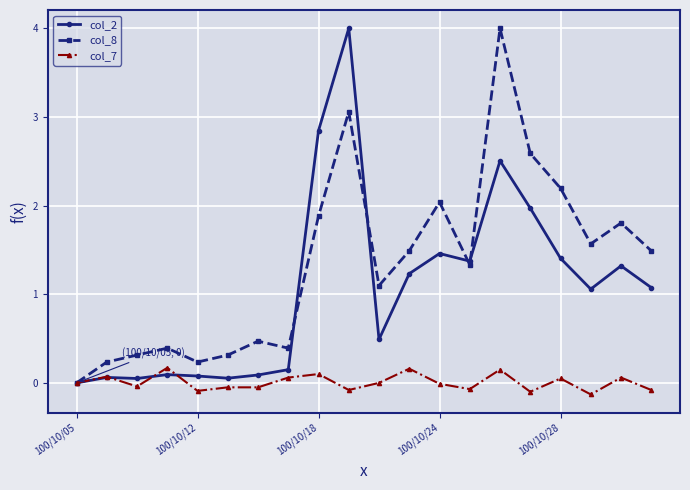

Which series has the largest total across all categories?

col_8